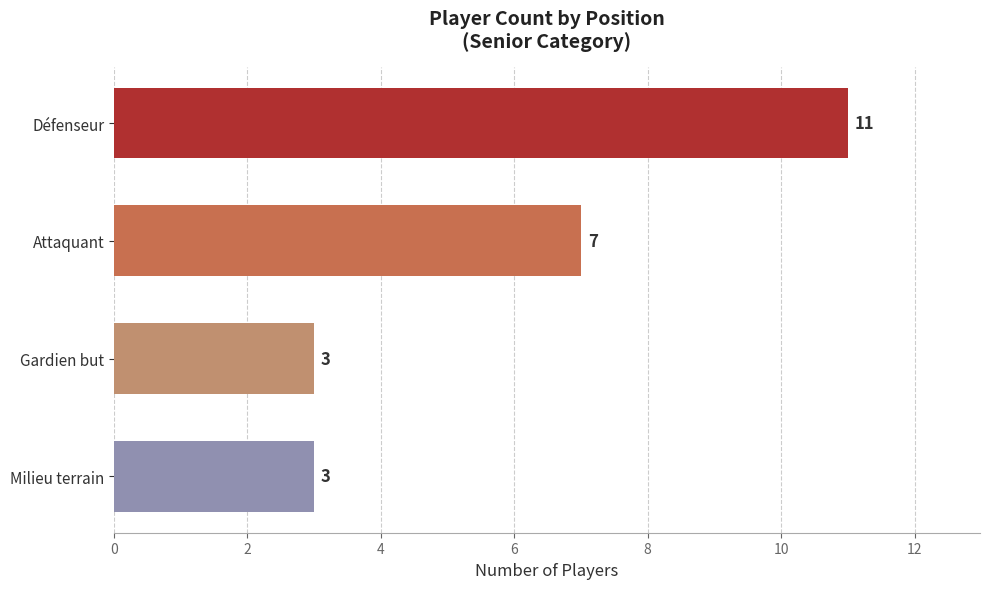

Is it true that the value at Gardien but is 1?

False